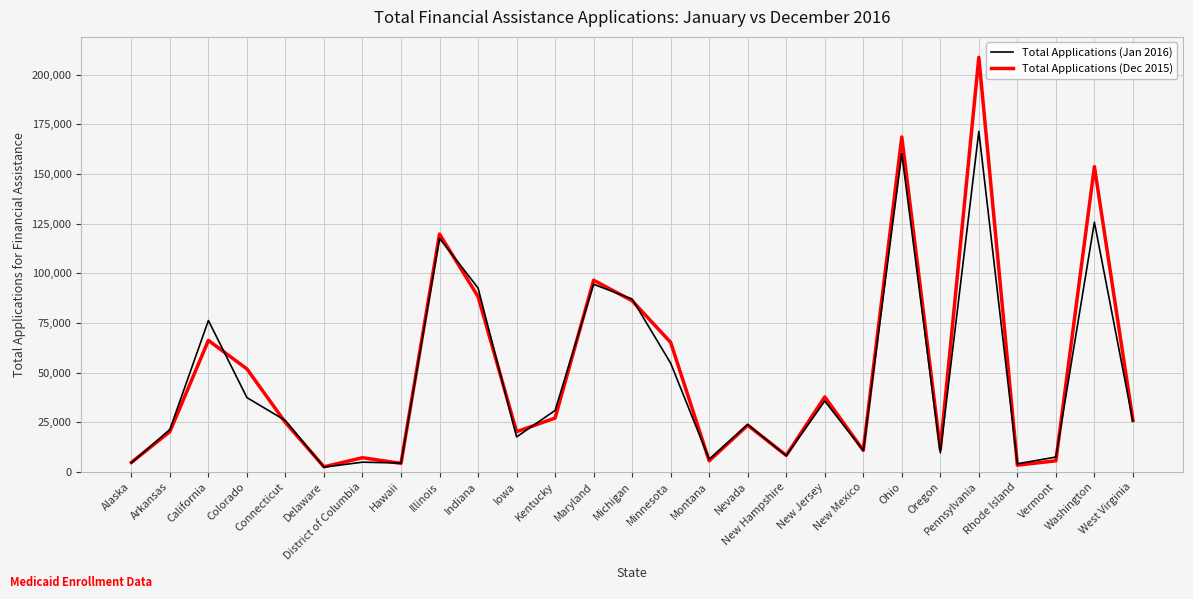

What is the greatest value displayed?

208799